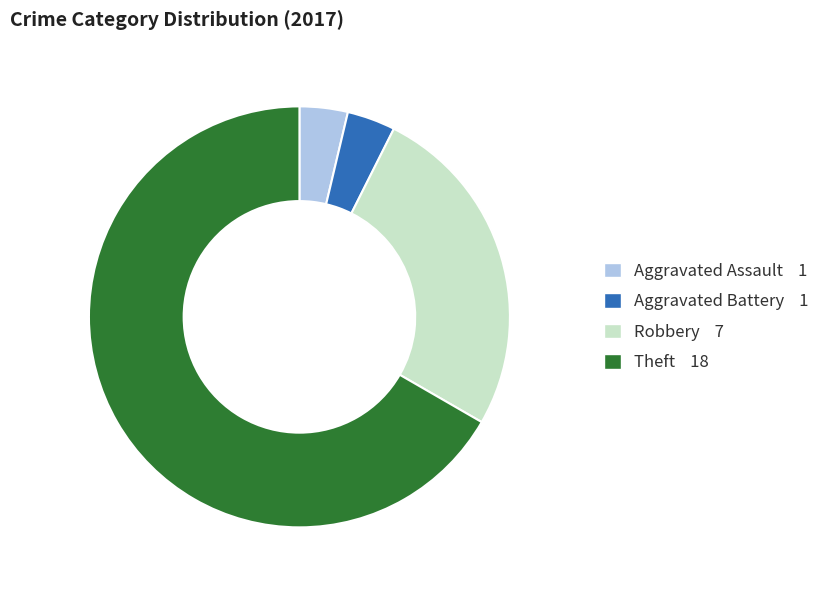

Is the sum of Aggravated Assault and Robbery greater than half?

No